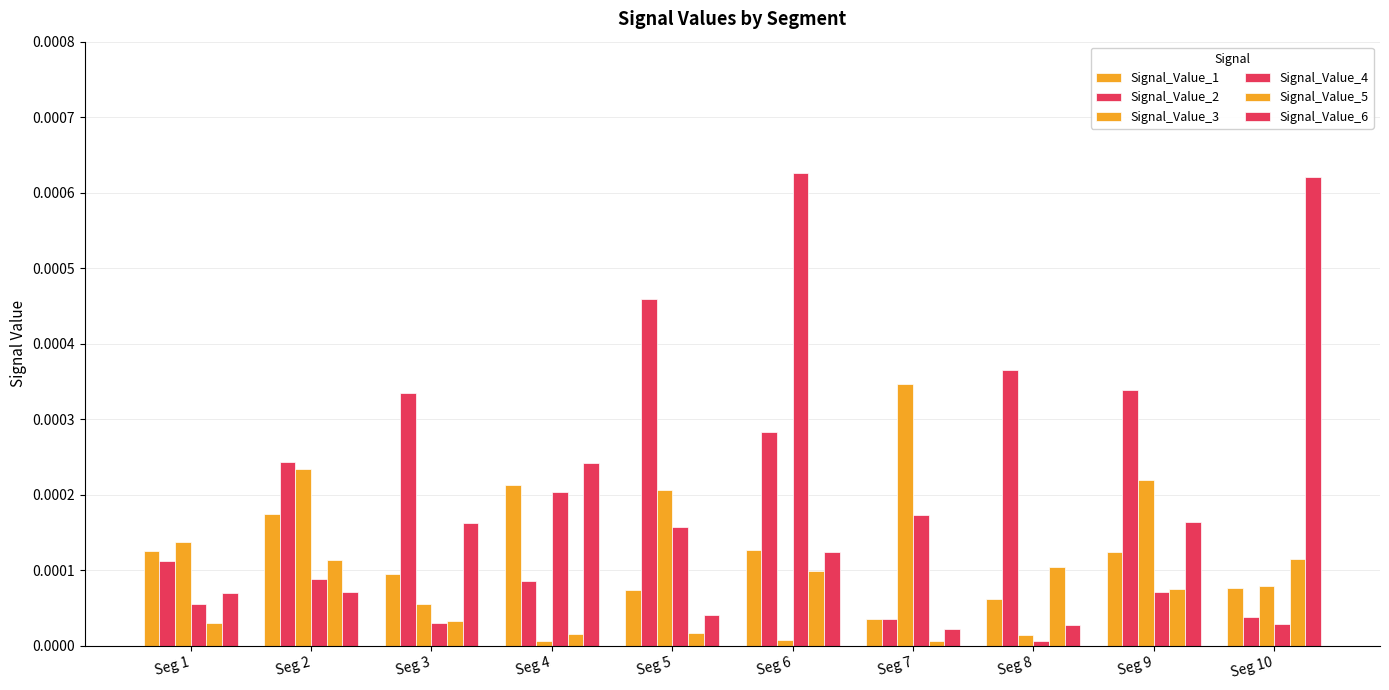

Does the chart contain any negative values?

No